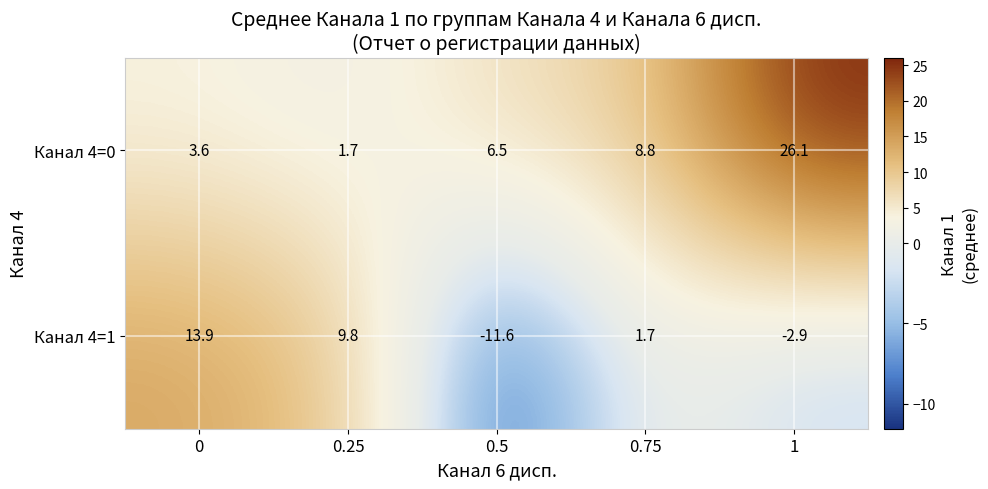

What is the maximum value shown in the chart?

26.1